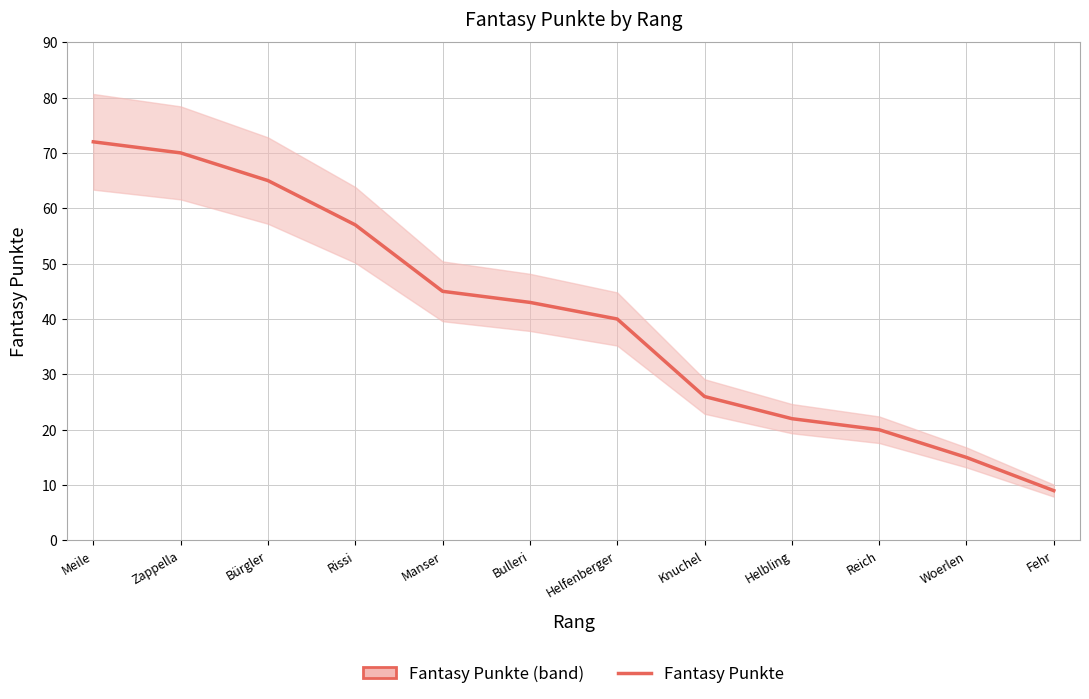

List the labels in order of value, largest first.

Meile, Zappella, Bürgler, Rissi, Manser, Bulleri, Helfenberger, Knuchel, Helbling, Reich, Woerlen, Fehr